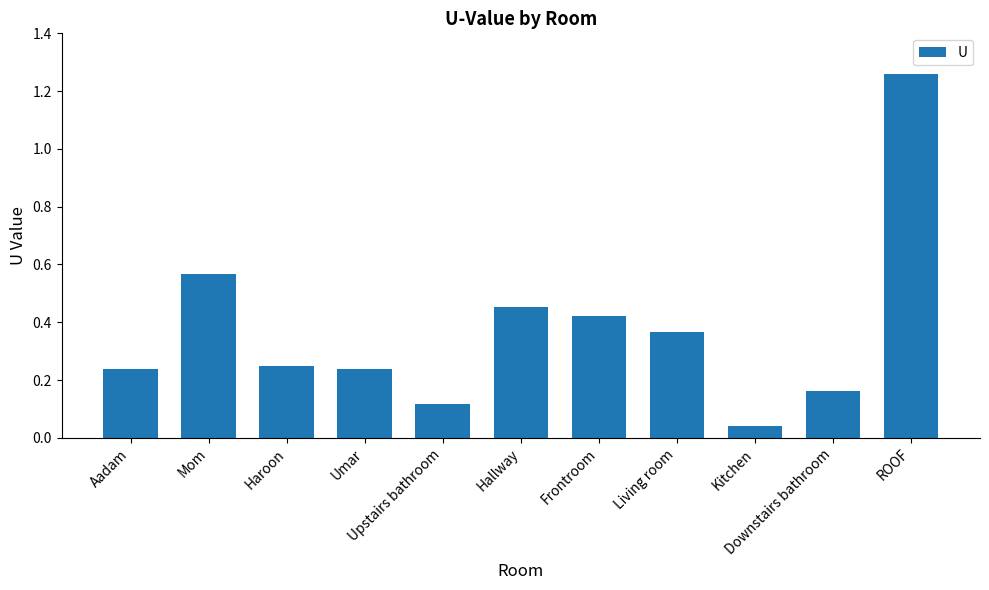

What is the sum of all values?

4.1